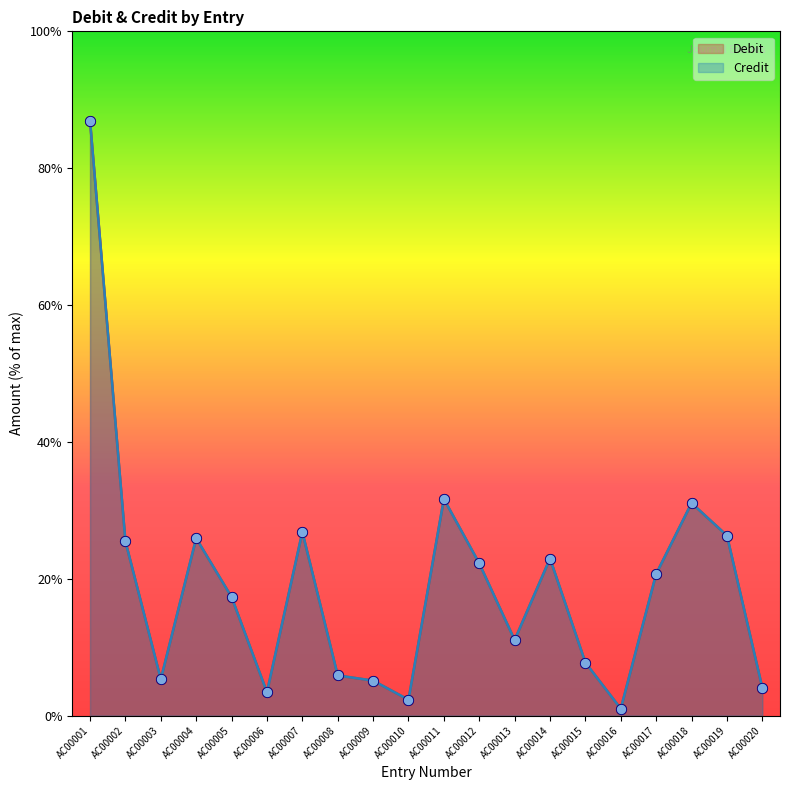

At how many categories does at least one series exceed 1282?

10